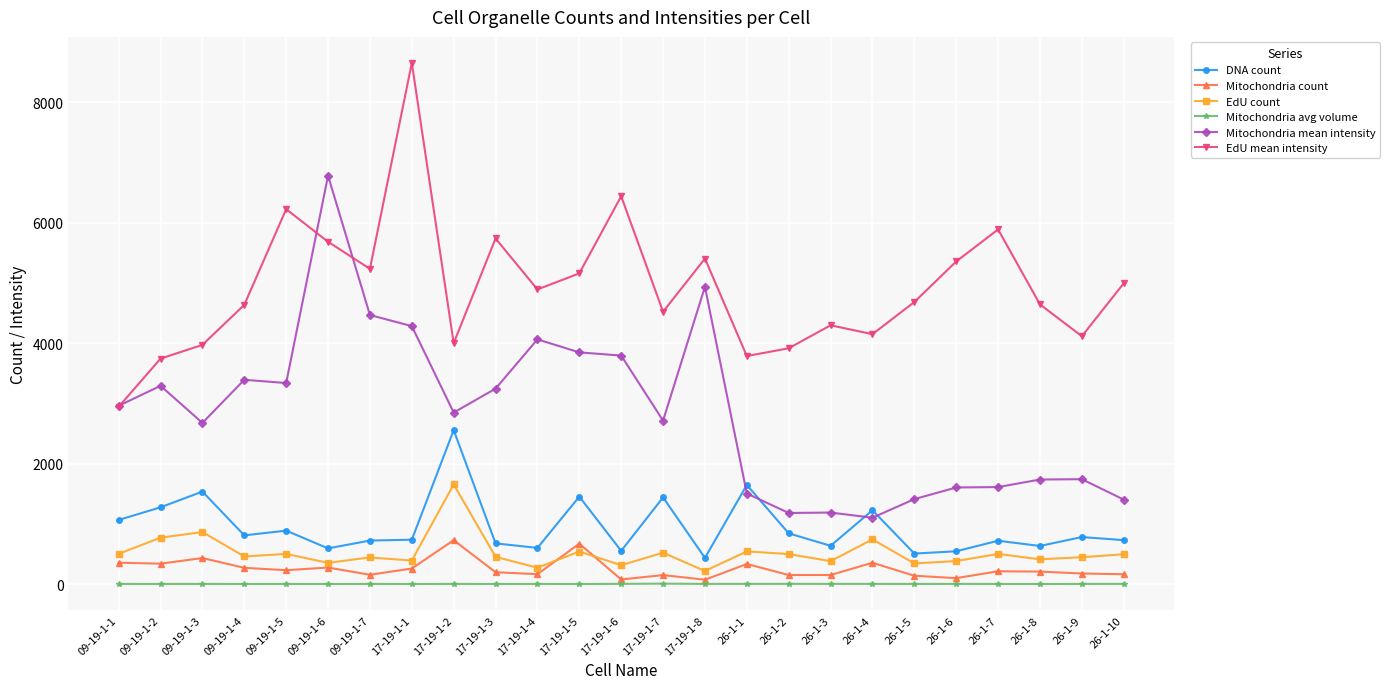

What is the value of the EdU mean intensity point at the 4th from the left?

4635.0